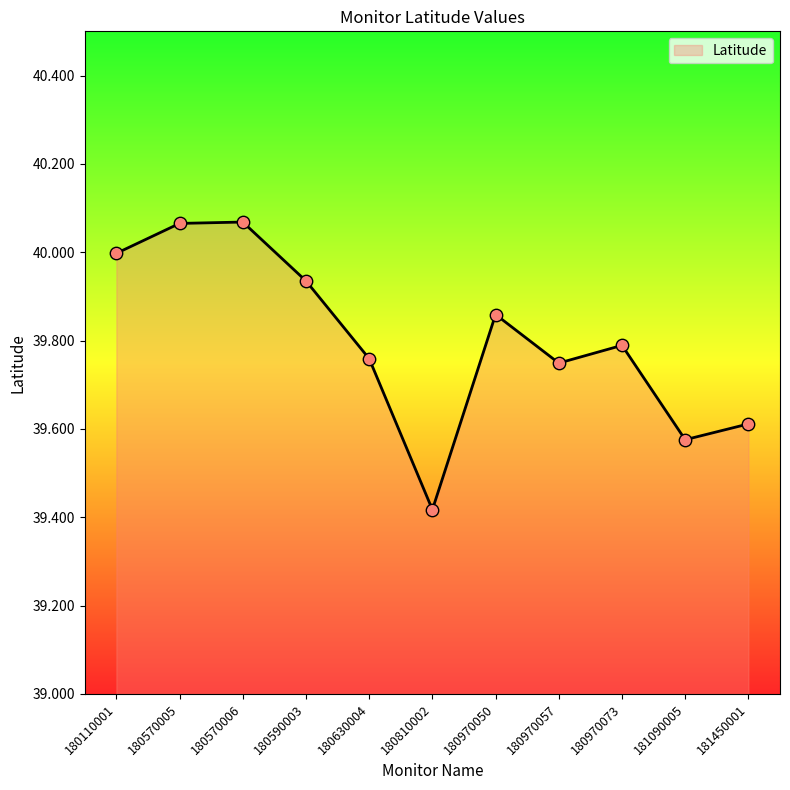

What is the ratio of the value at 180970050 to the value at 180970073?

1.0